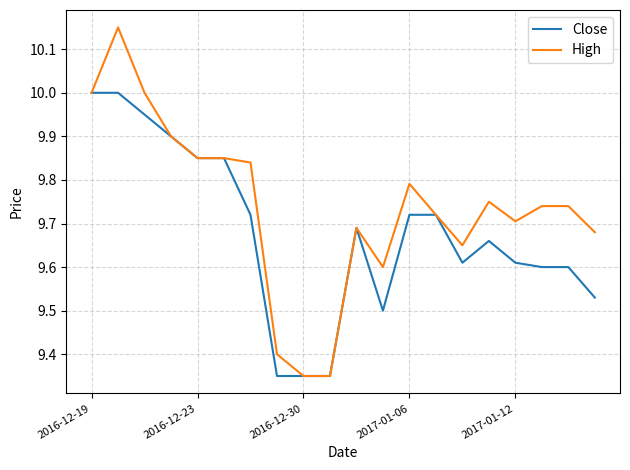

Rank the series by their maximum value, from lowest to highest.

Close, High